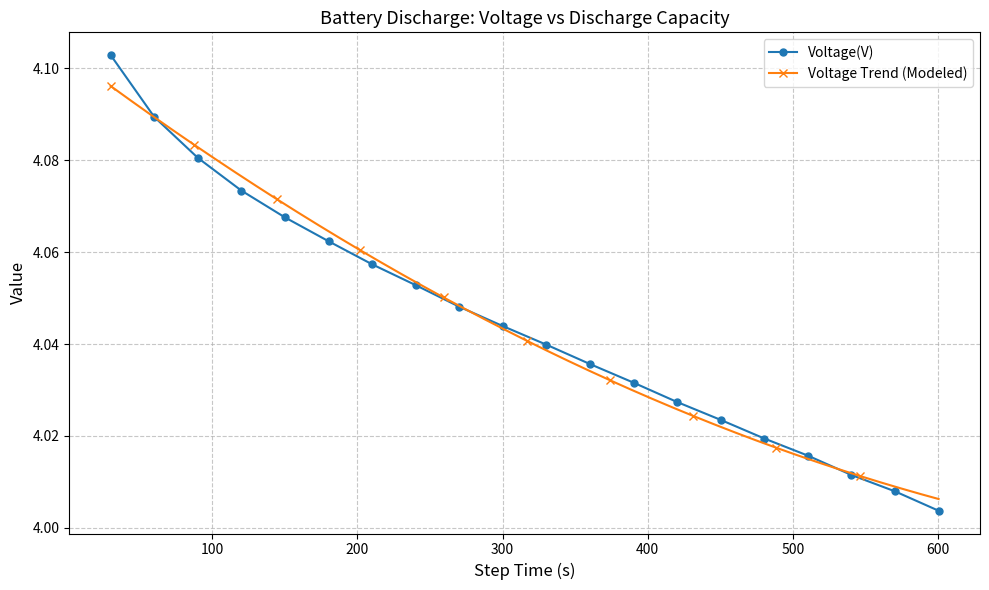

Count the number of categories in the chart.

20